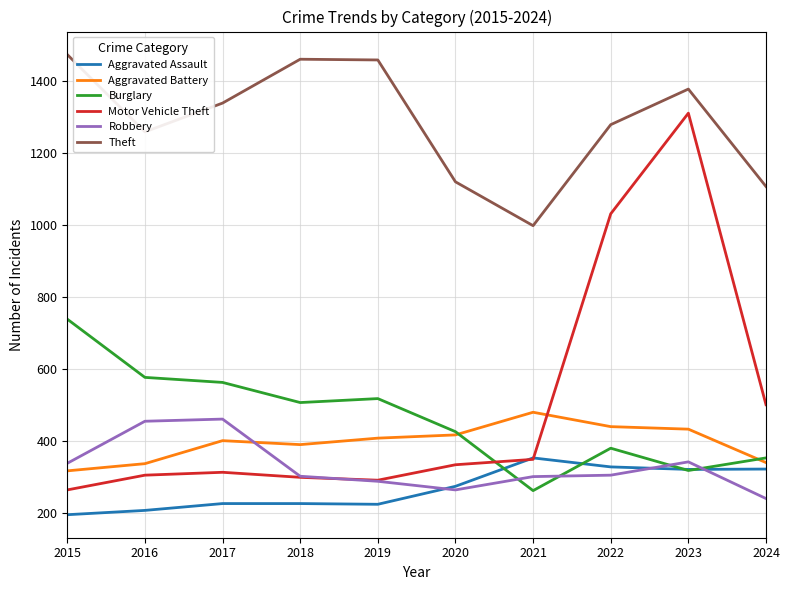

What are all the series names shown in the legend?

Aggravated Assault, Aggravated Battery, Burglary, Motor Vehicle Theft, Robbery, Theft